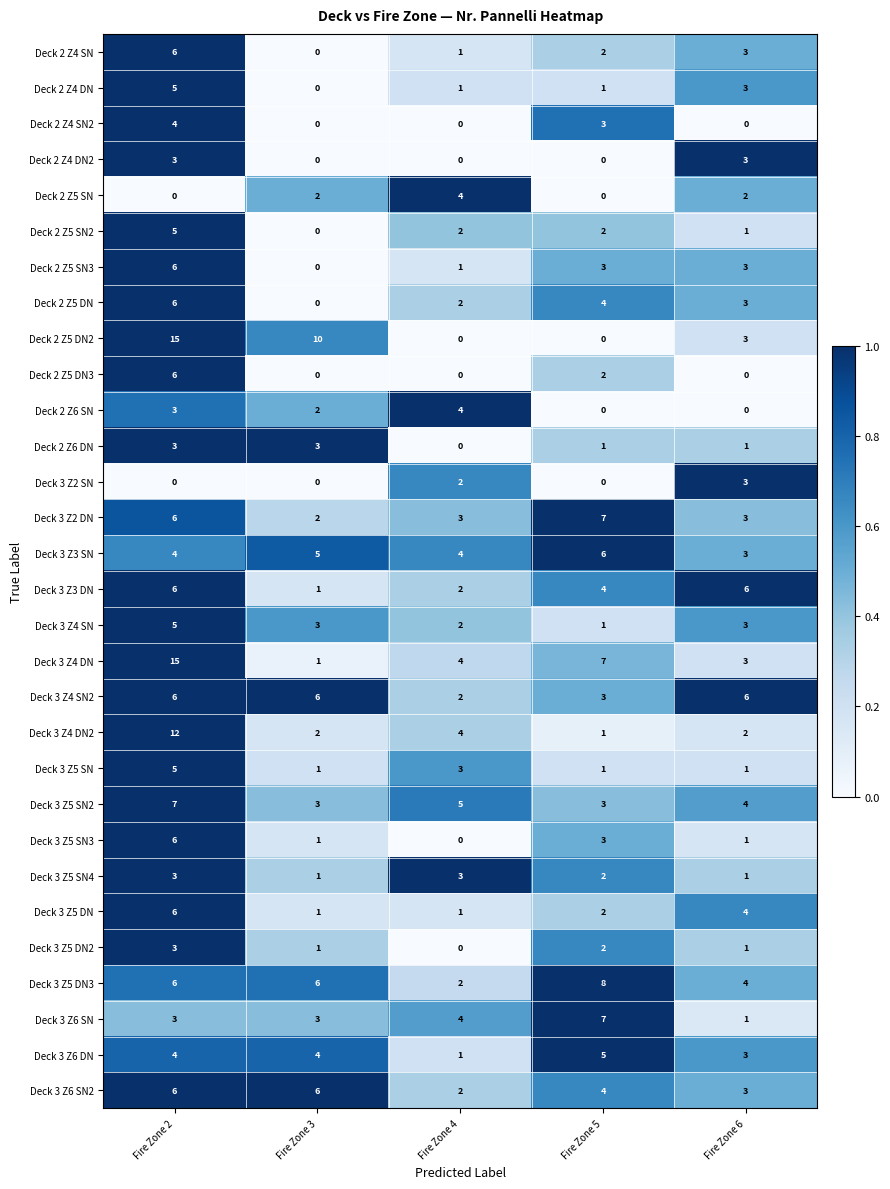

True or false: Deck 3 Z2 DN has a value of 2 at Fire Zone 6.

False